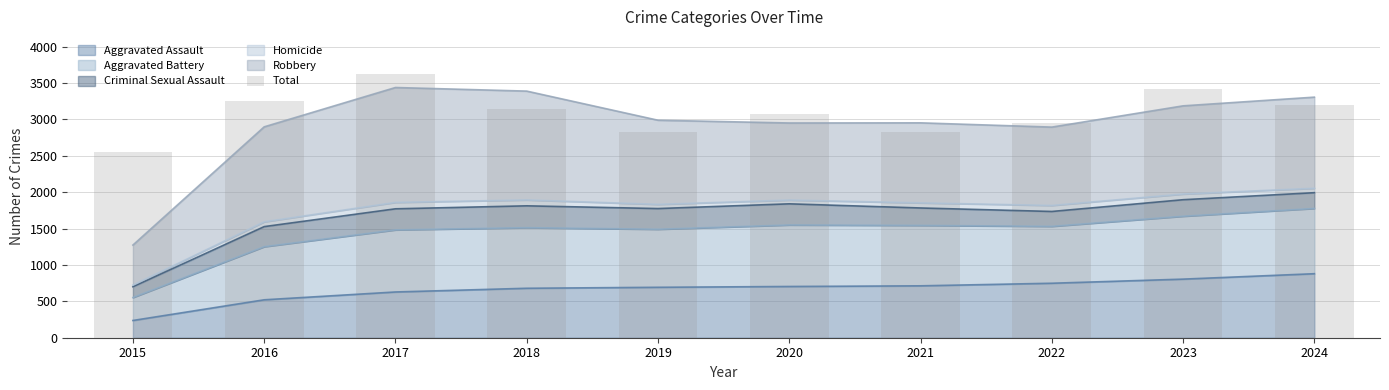

What is the difference between the values at 2020 and 2016?

175